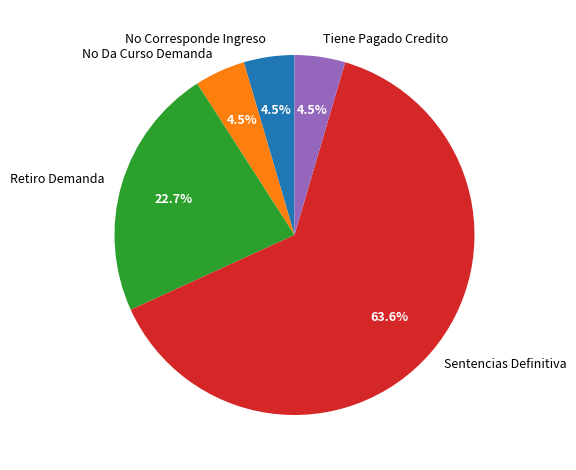

Is it true that Sentencias Definitiva is 71% of the pie?

False